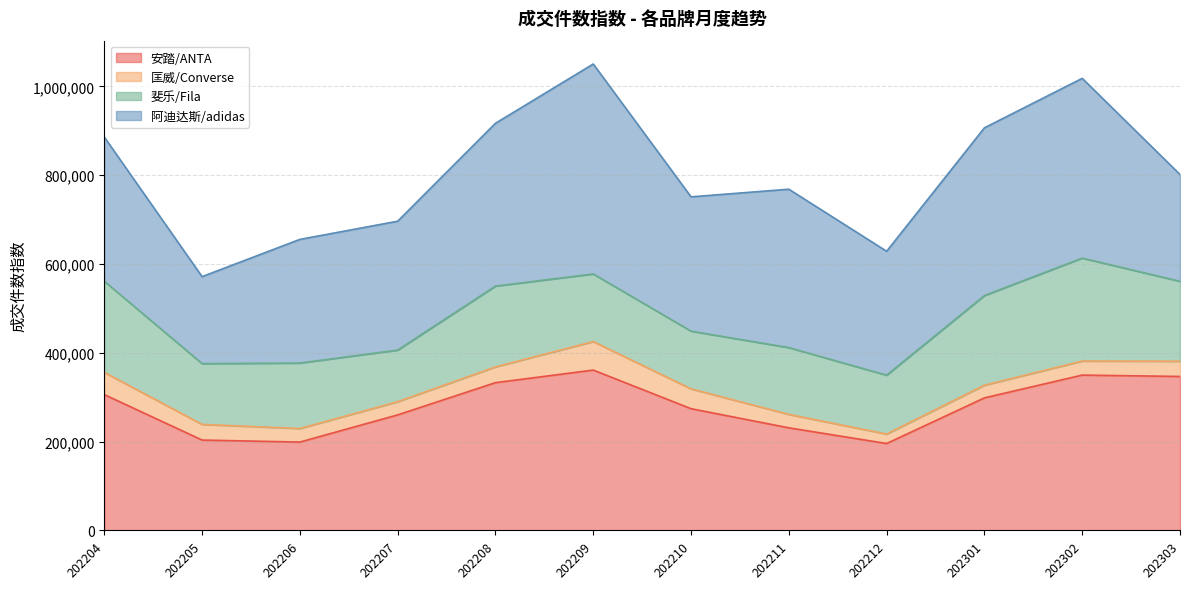

Does the chart have visible grid lines?

Yes